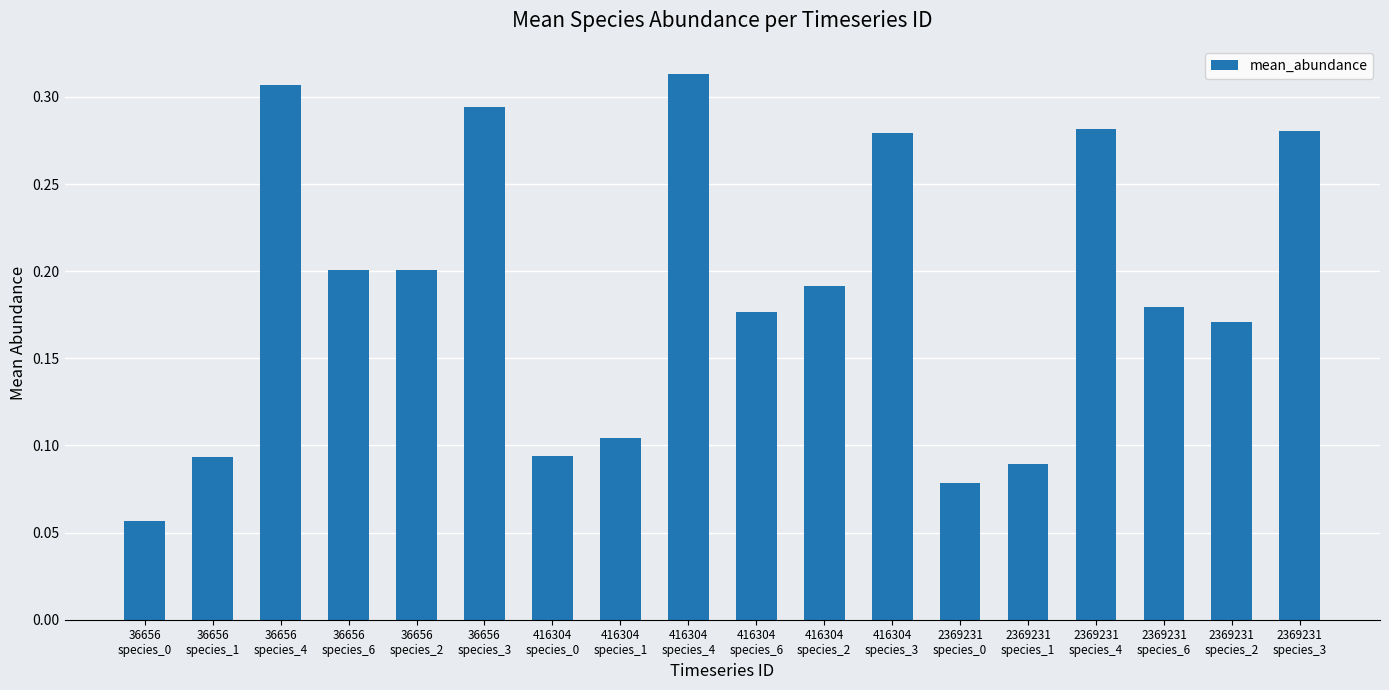

How many values are between 0 and 1?

18